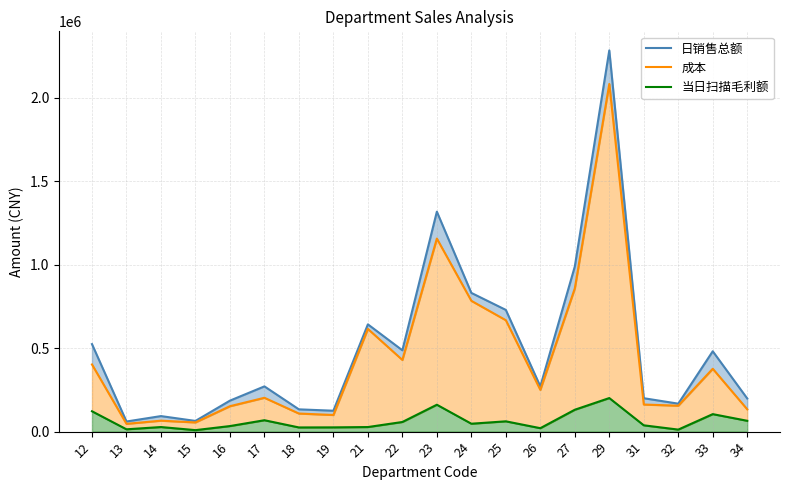

True or false: 日销售总额 and 成本 cross at least once.

False